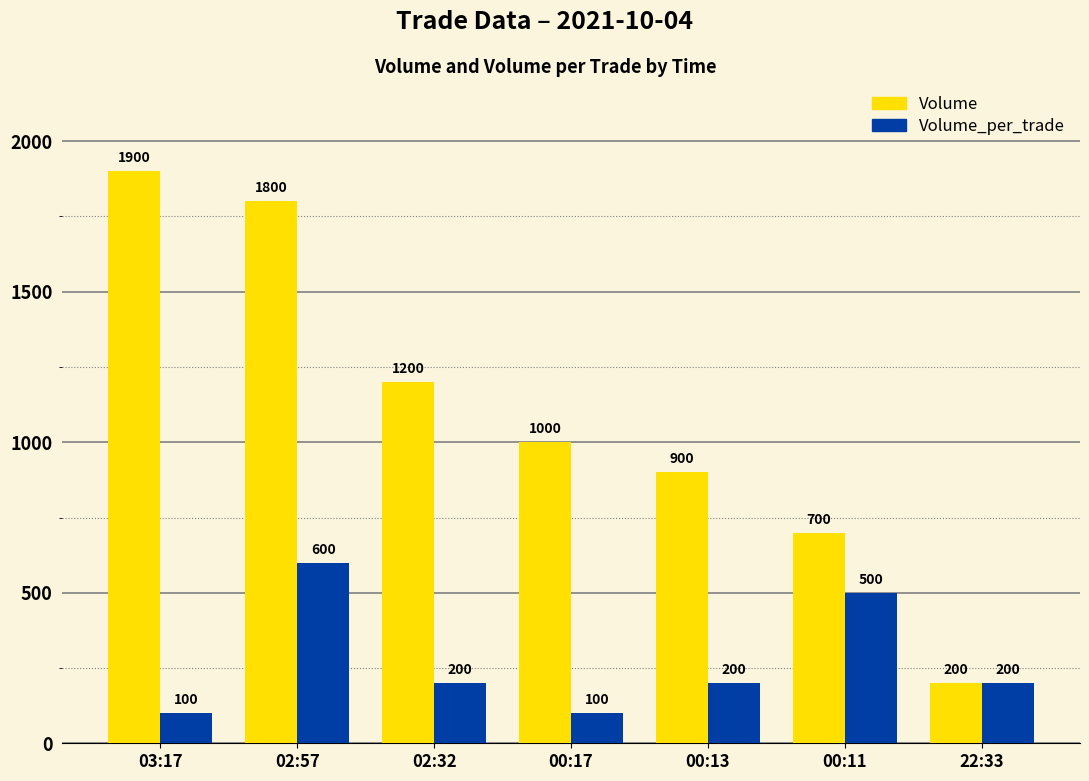

What is the minimum value shown in the chart?

100